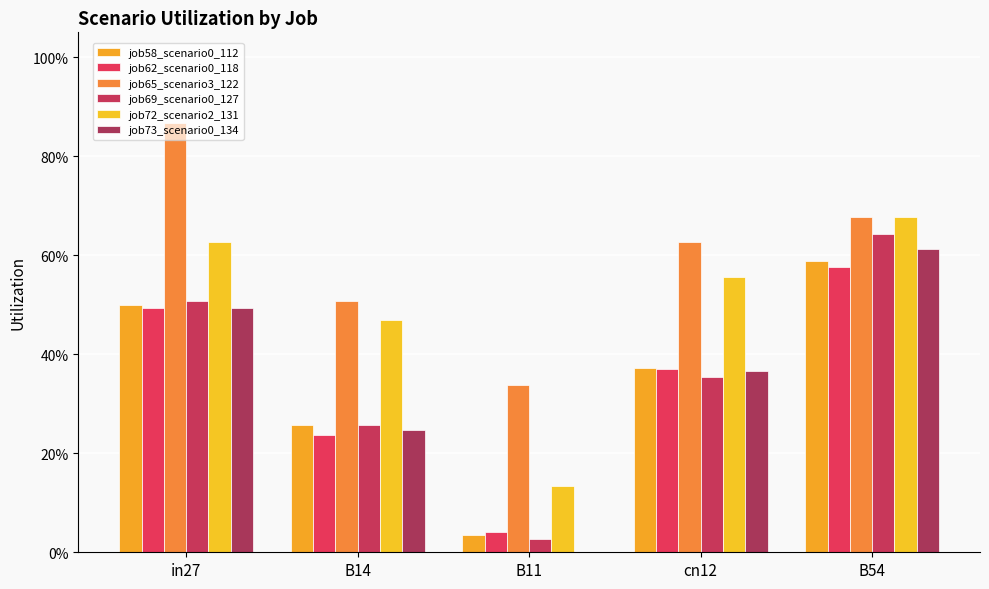

Between in27 and B54, which series saw the biggest shift?

job65_scenario3_122